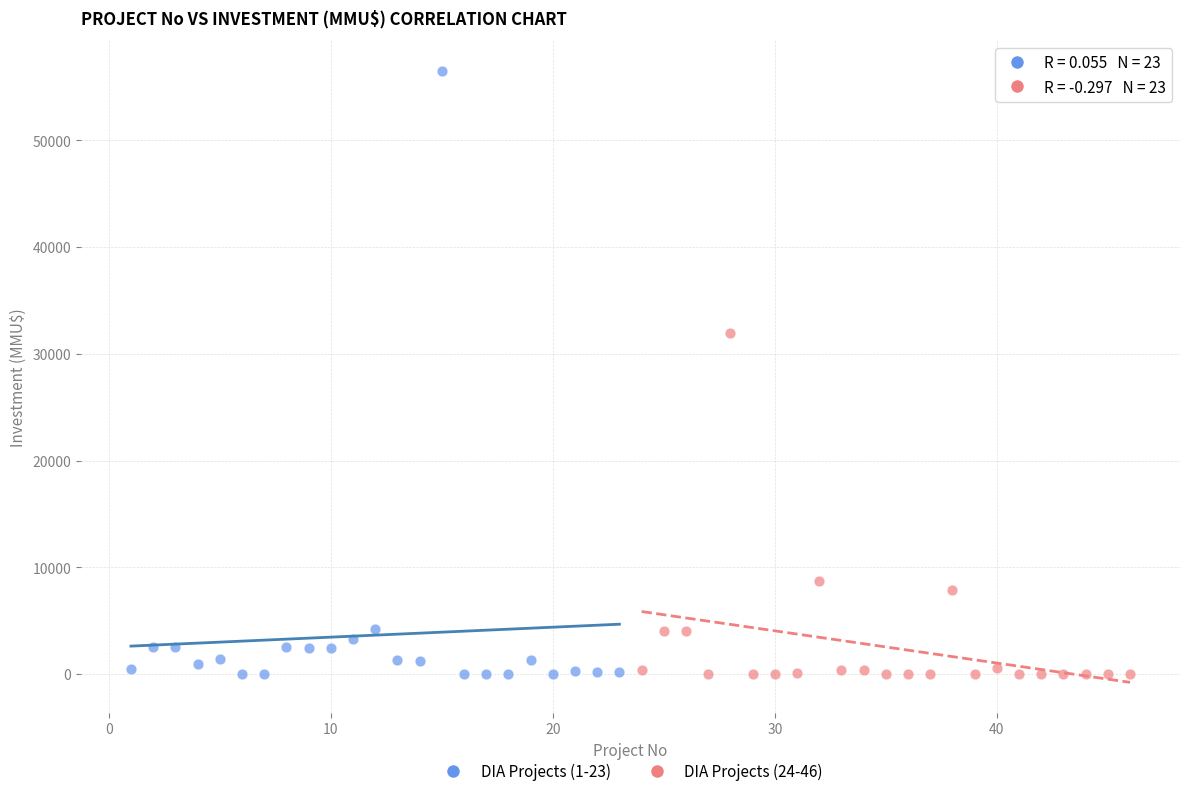

Which series has the widest spread of Y values?

DIA Projects (1-23)